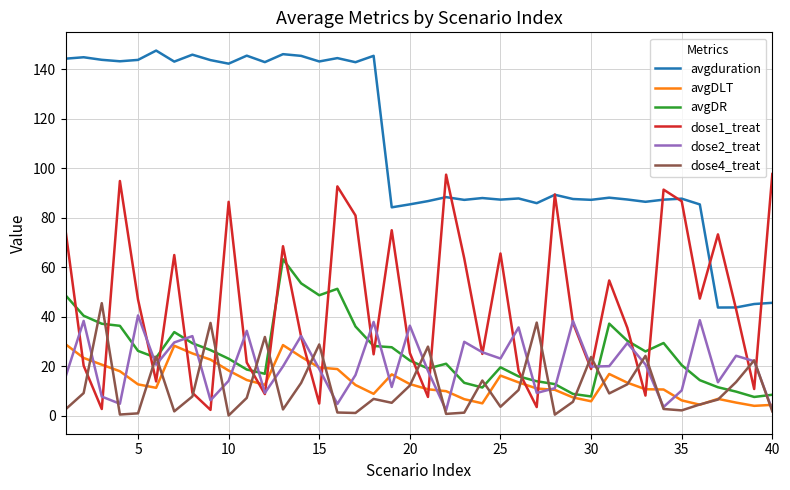

True or false: avgDLT and avgduration intersect in this chart.

False